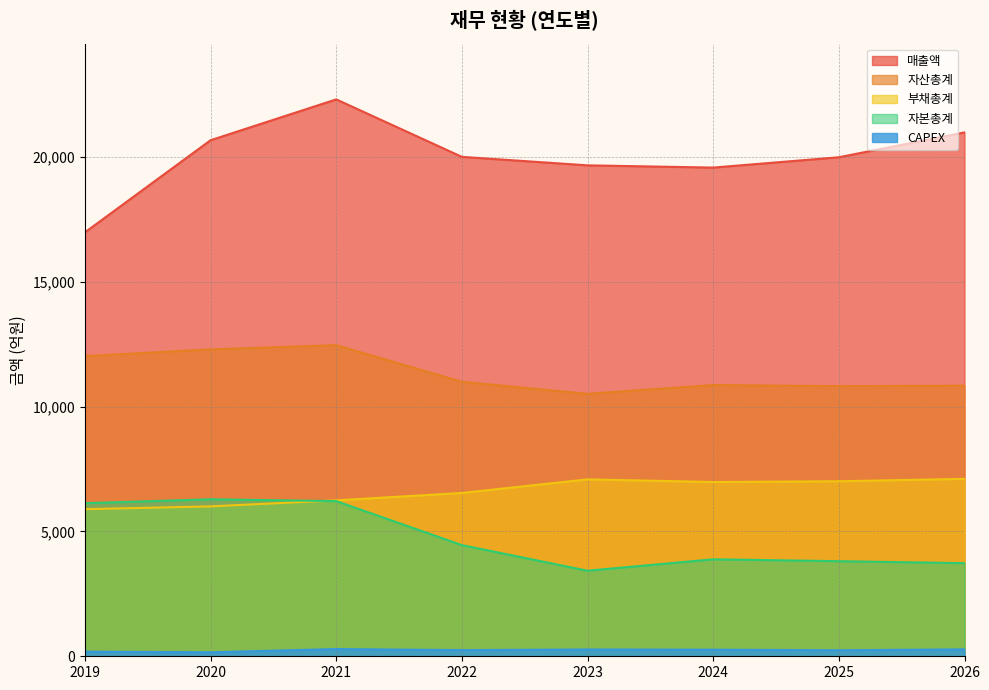

What is the value of the 부채총계 point at the 3rd from the left?

6247